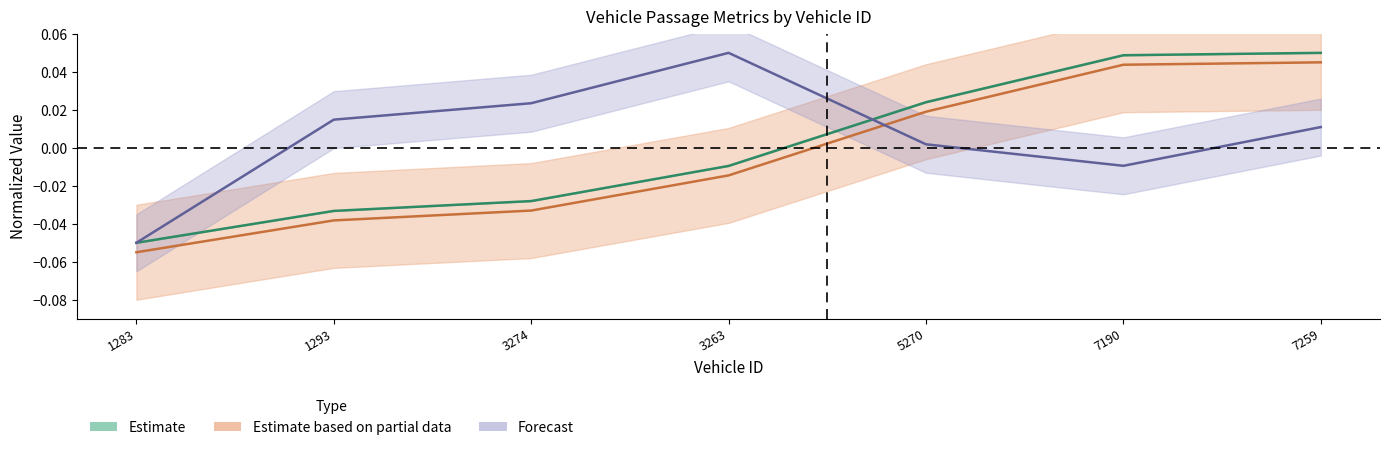

Which has a higher value, 5270 or 3263?

5270